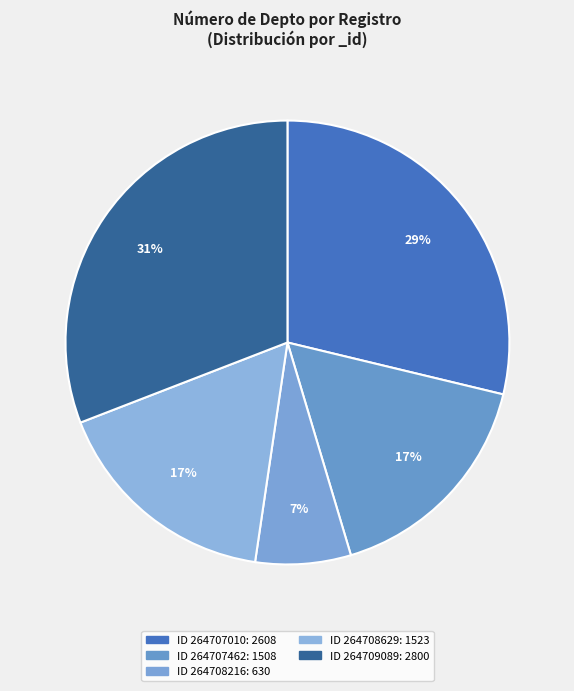

Count the number of slices in the pie.

5